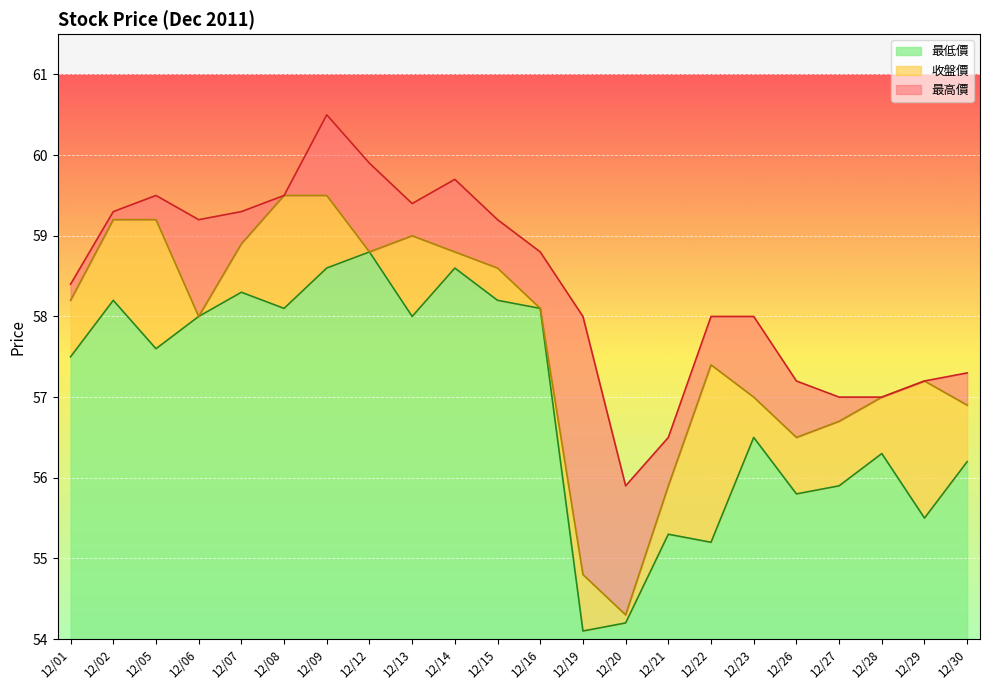

Read the 最高價 value at 12/26.

57.2